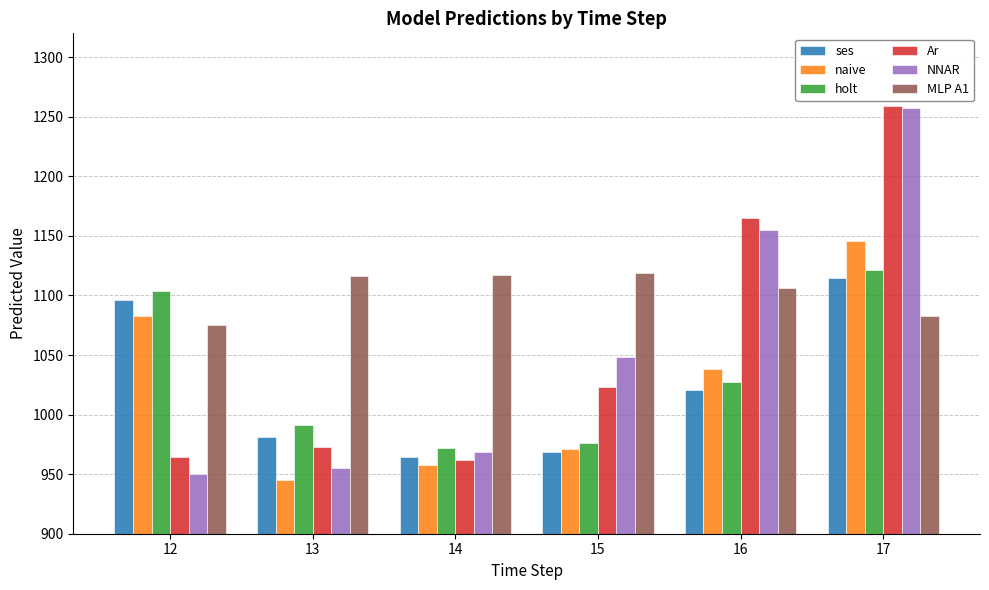

What is the minimum value shown in the chart?

945